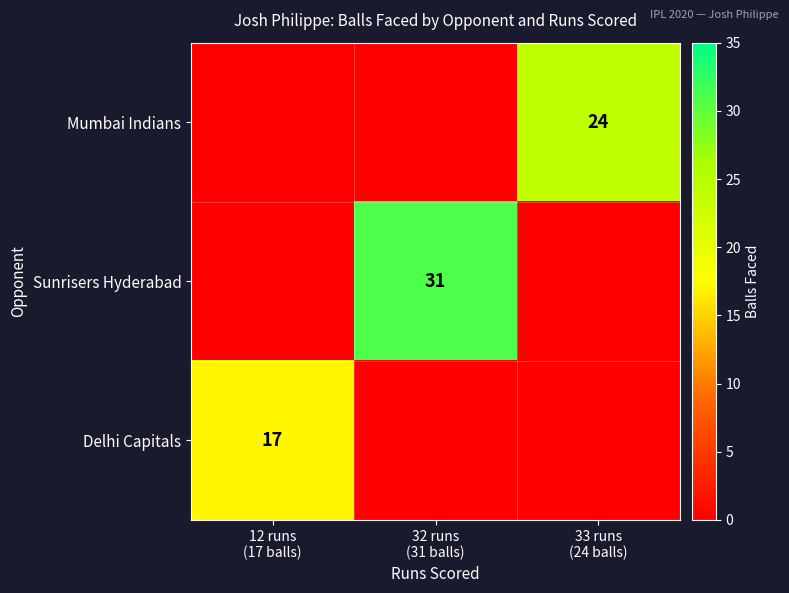

Which series changed the most between 32 runs (31 balls) and 33 runs (24 balls)?

Sunrisers Hyderabad